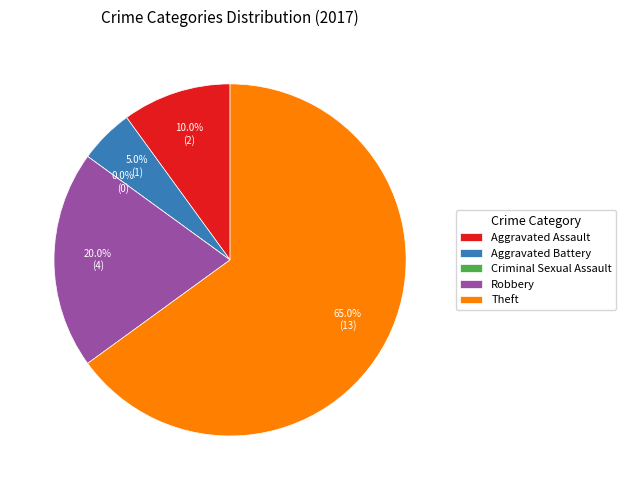

What is the smallest slice in the pie chart?

Criminal Sexual Assault